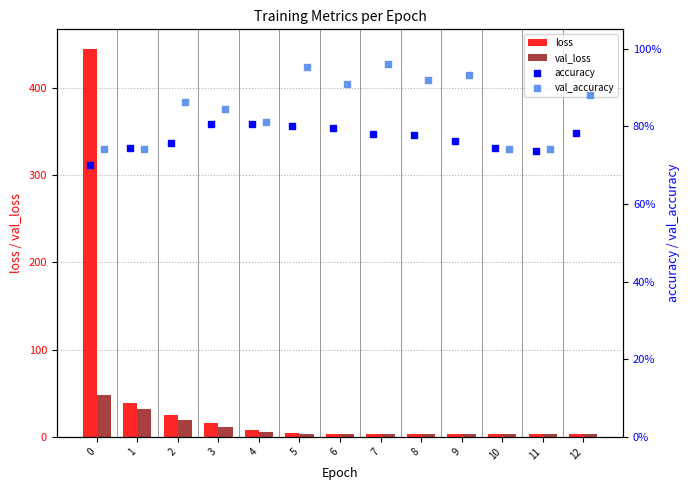

Which series reaches the maximum Y coordinate?

loss